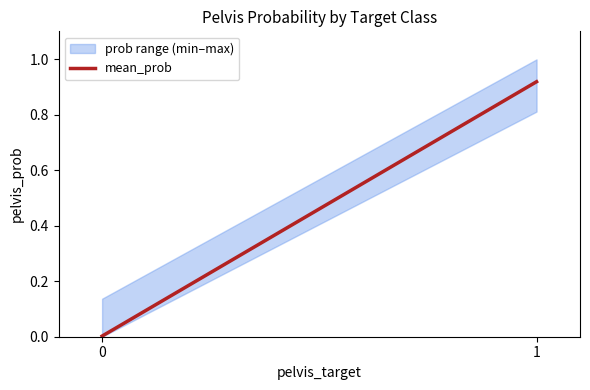

The value at 1 is 0.9. True or false?

True